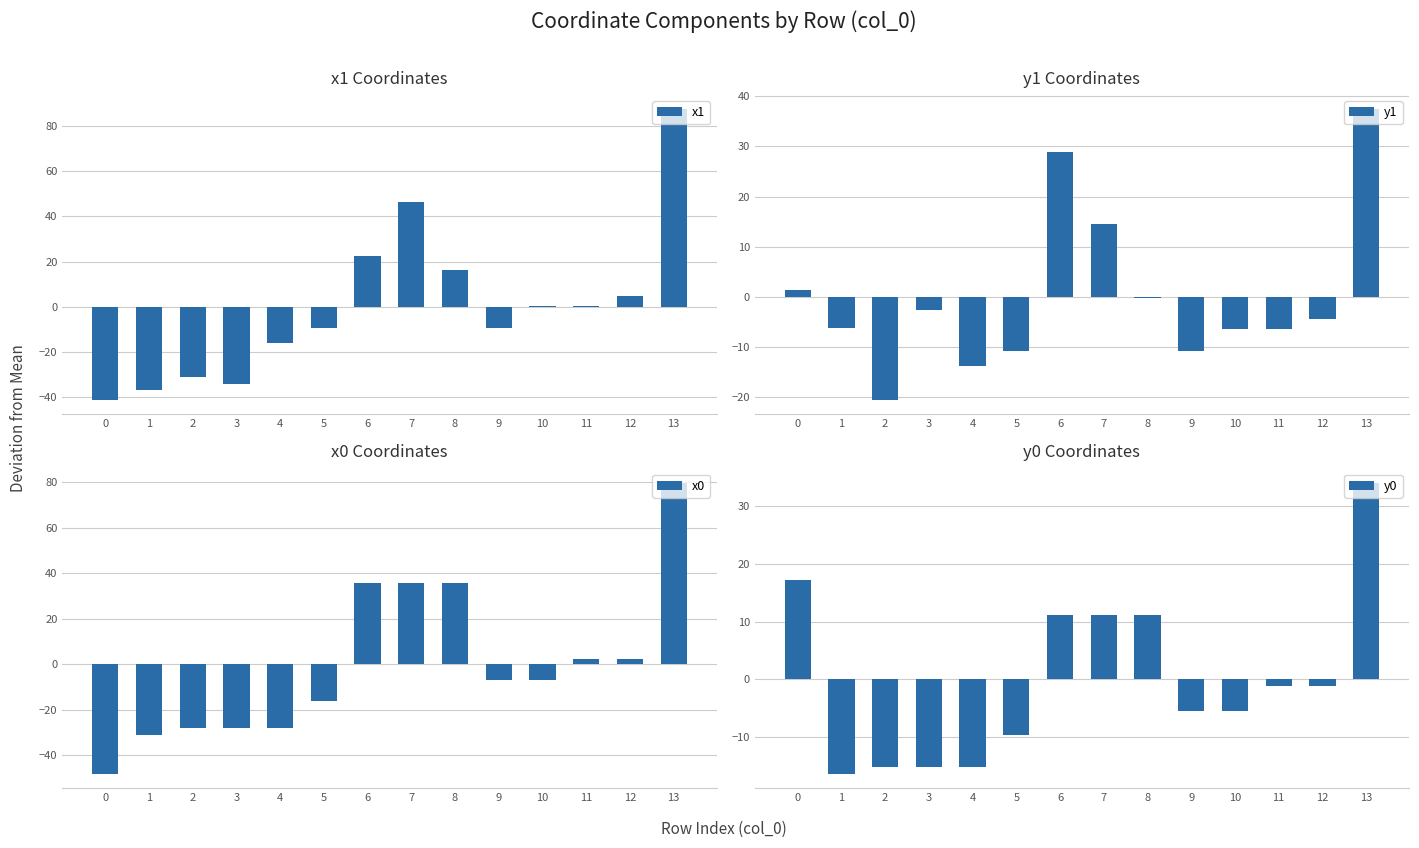

Which series has the widest spread of values?

x1